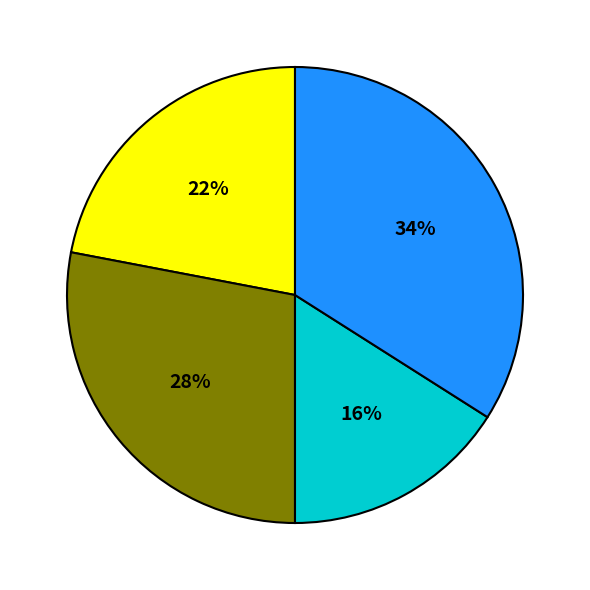

To the nearest percent, what is the difference between the largest and smallest slice percentages?

18%